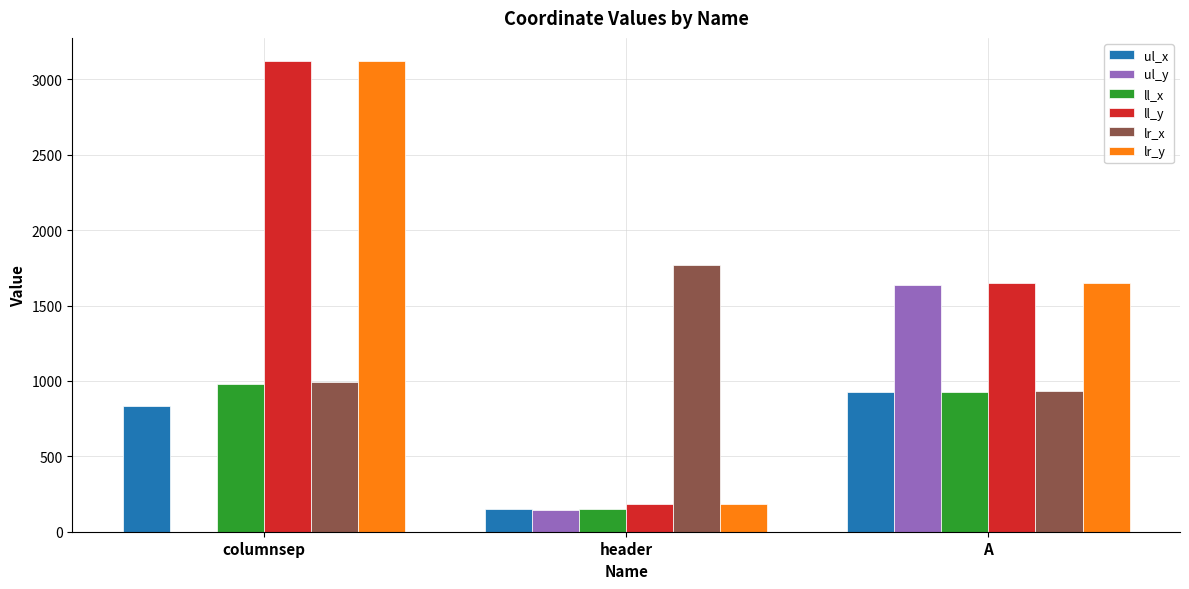

What is the approximate value of lr_y at A, to the nearest 50?

1650